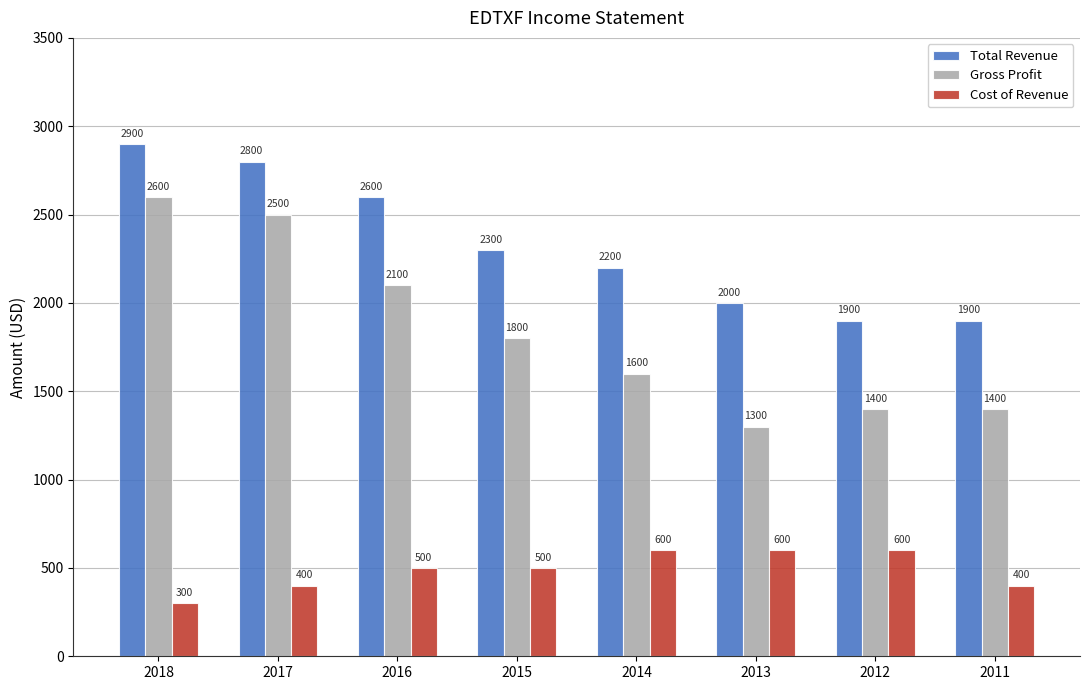

Reading right to left, list all the values displayed in this chart.

Total Revenue: 1900	1900	2000	2200	2300	2600	2800	2900
Gross Profit: 1400	1400	1300	1600	1800	2100	2500	2600
Cost of Revenue: 400	600	600	600	500	500	400	300